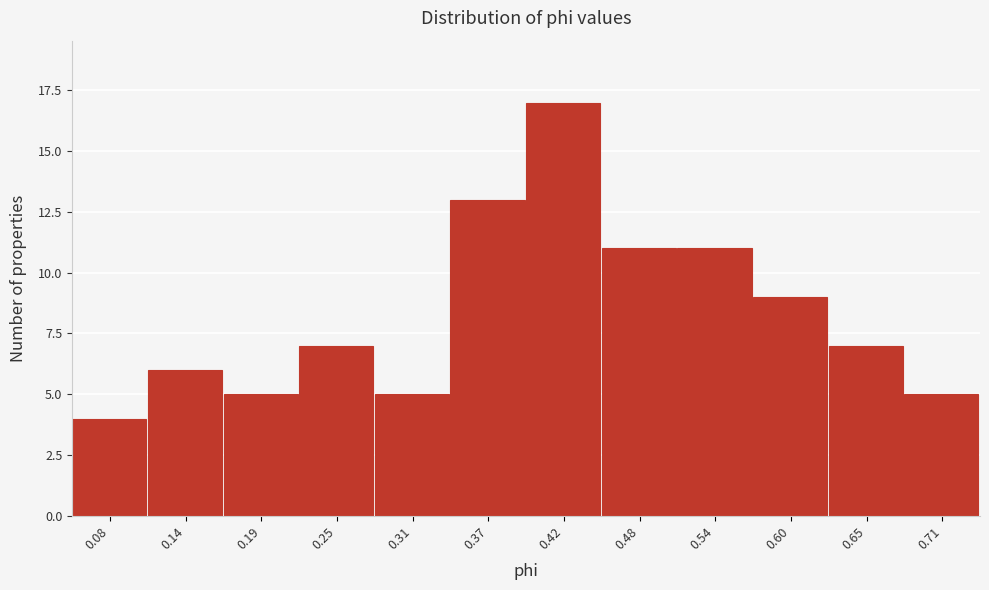

Over which range of the x-axis is the bar tallest?

0.39 to 0.45